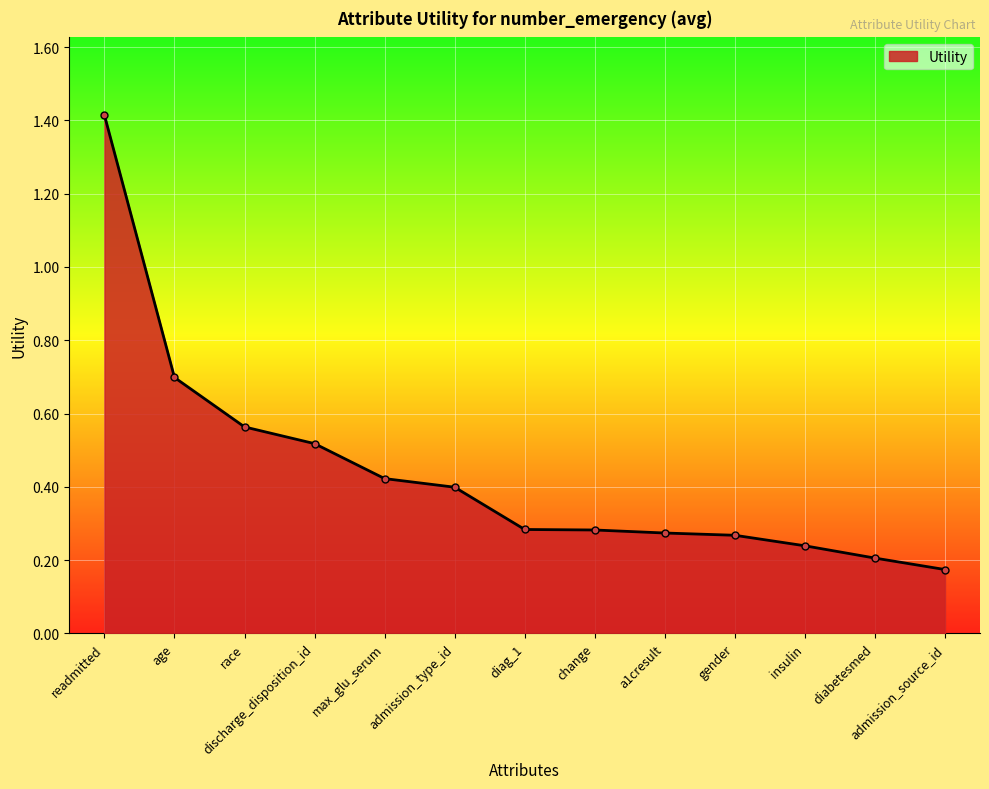

What is the label of the 1st point from the right?

admission_source_id